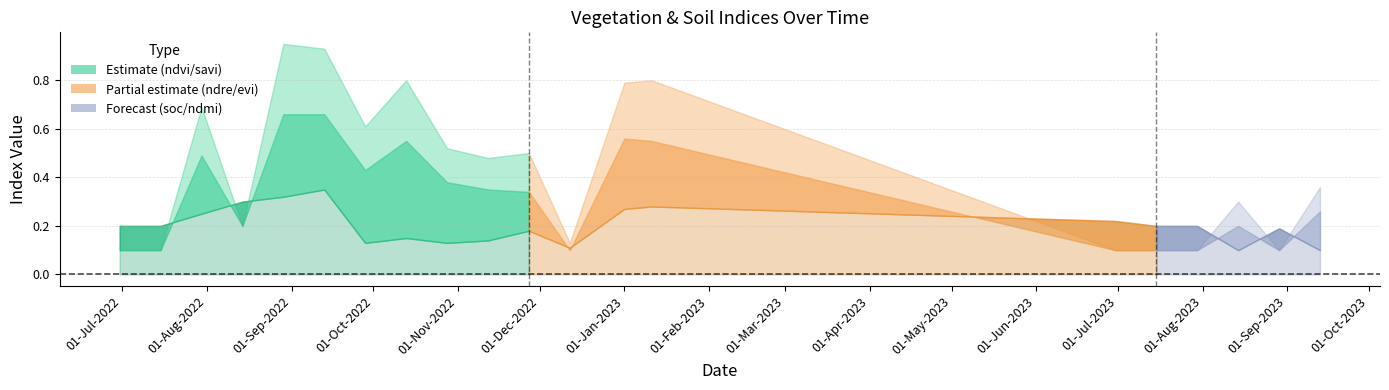

How many times do ndvi and ndmi cross each other?

9